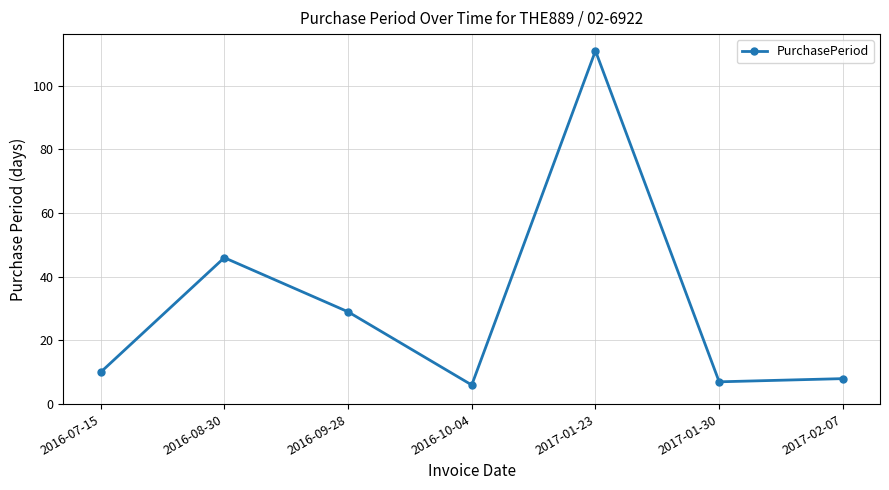

Rank the categories by value from lowest to highest.

2016-10-04, 2017-01-30, 2017-02-07, 2016-07-15, 2016-09-28, 2016-08-30, 2017-01-23